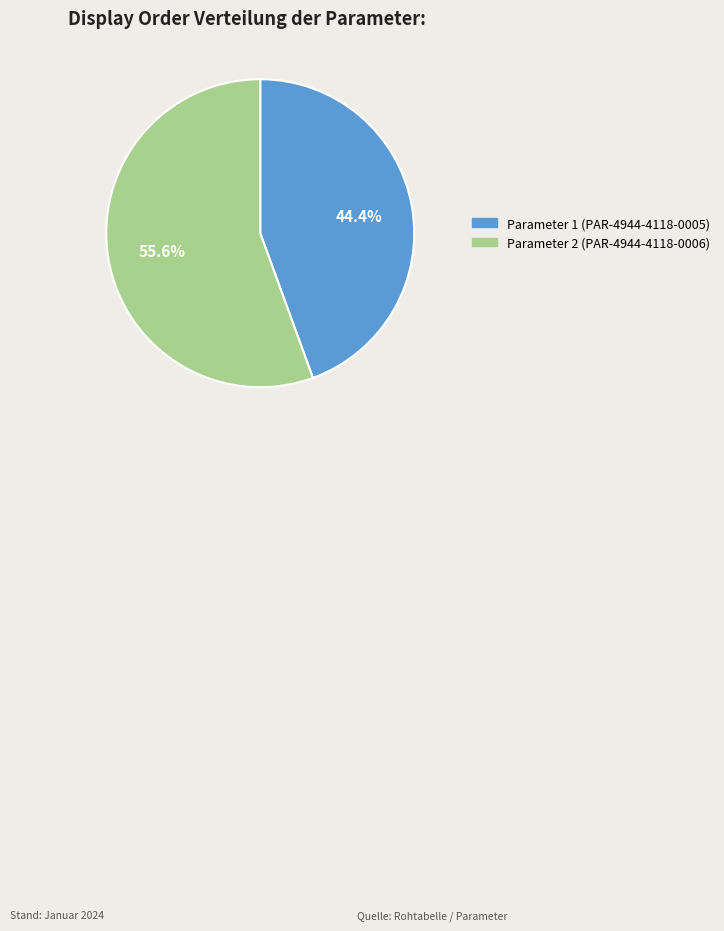

What percentage do Parameter 1 and Parameter 2 together represent?

100.0%